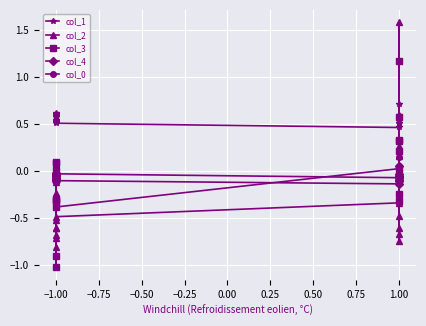

What is the difference between the maximum and second lowest values in the col_1 series?

0.2